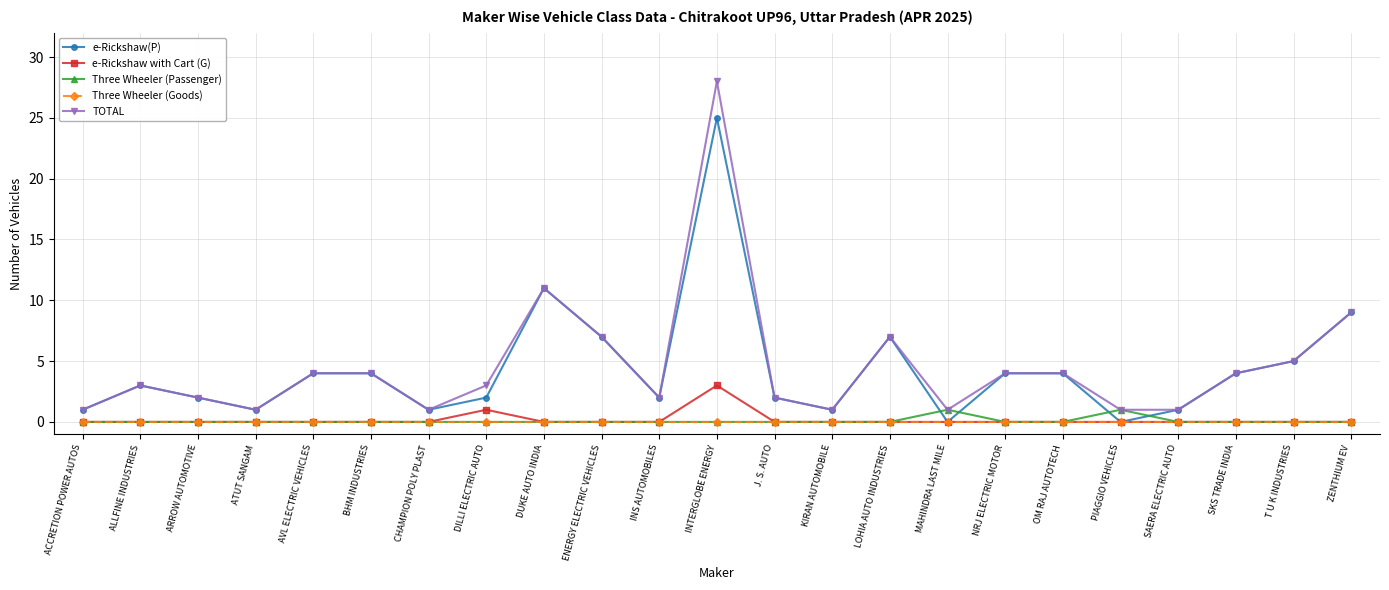

How many distinct data groups are displayed?

5